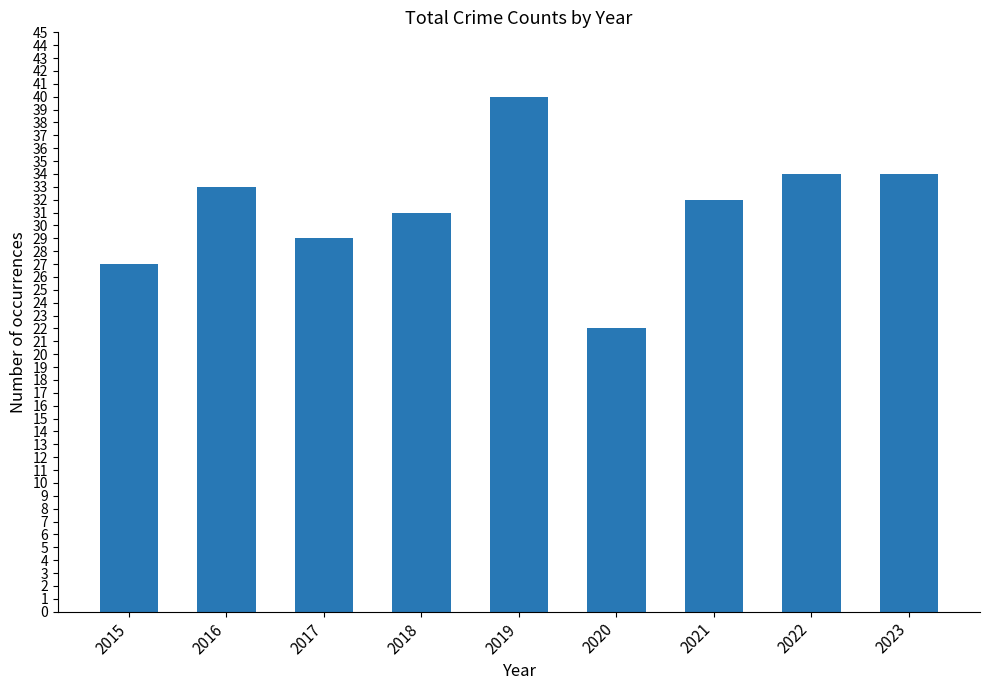

The chart shows a value of 40 at 2019. True or false?

True